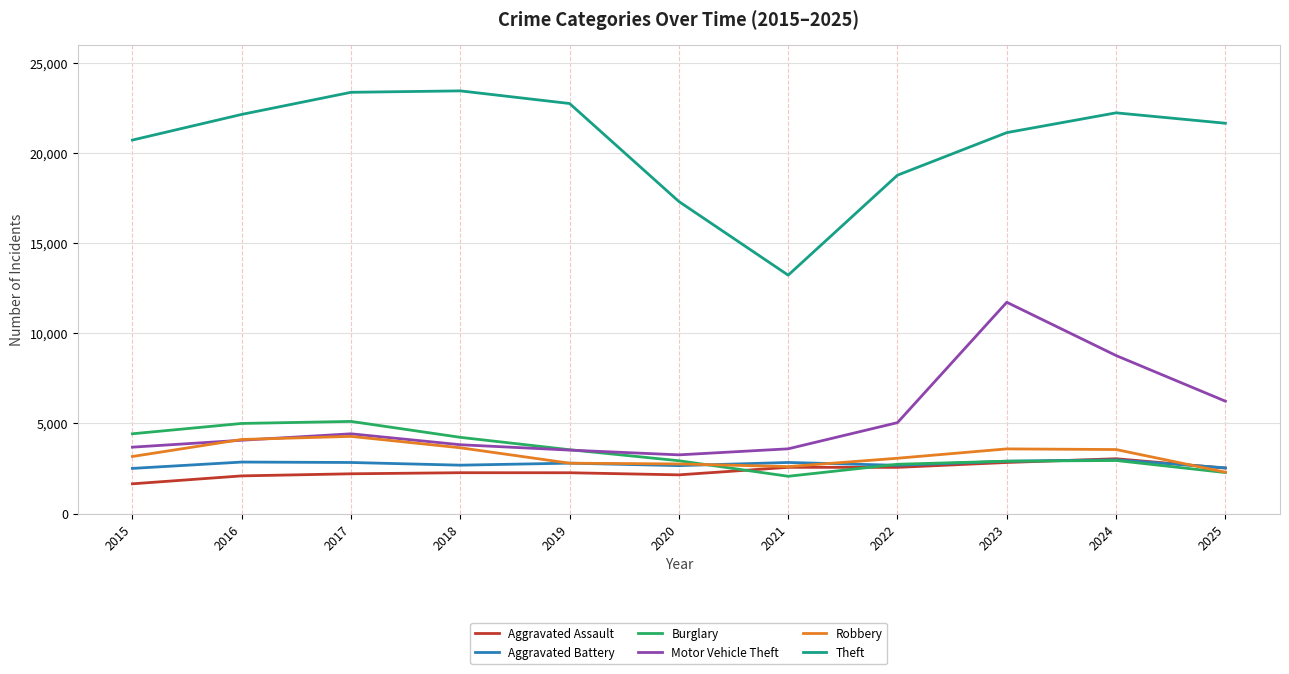

At which category does Burglary reach its first local valley?

2021